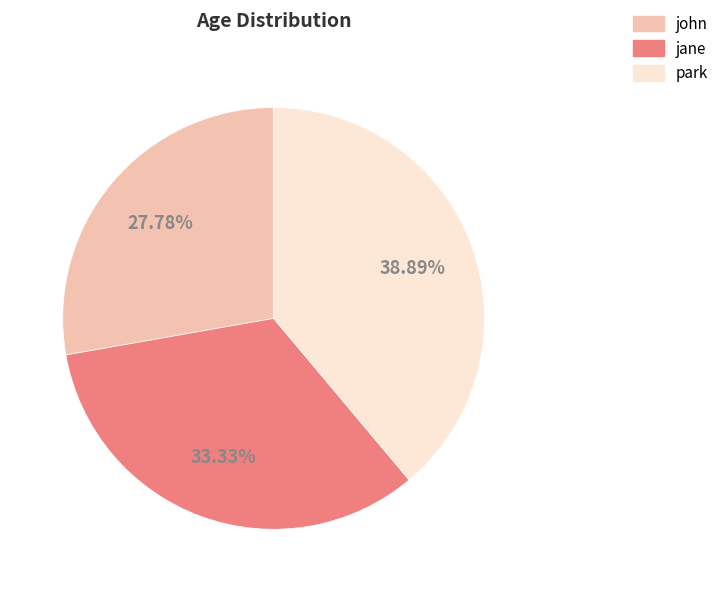

Does jane account for over 50% of the chart?

No